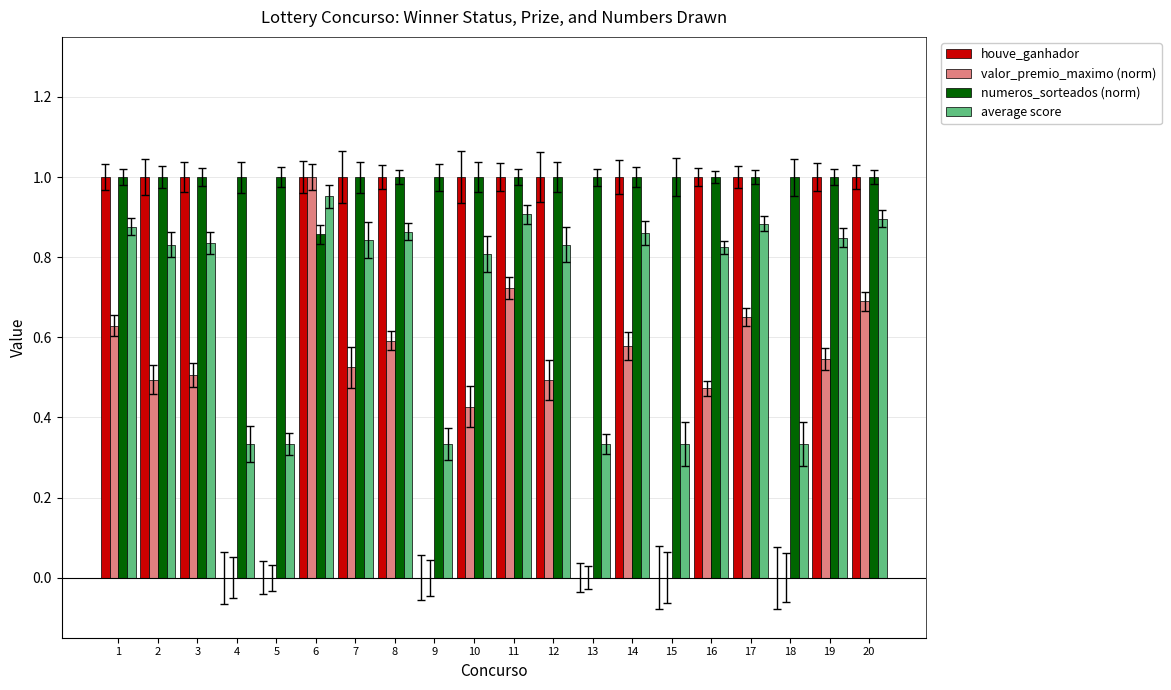

What is the spread (max minus min) of values at 7?

0.5